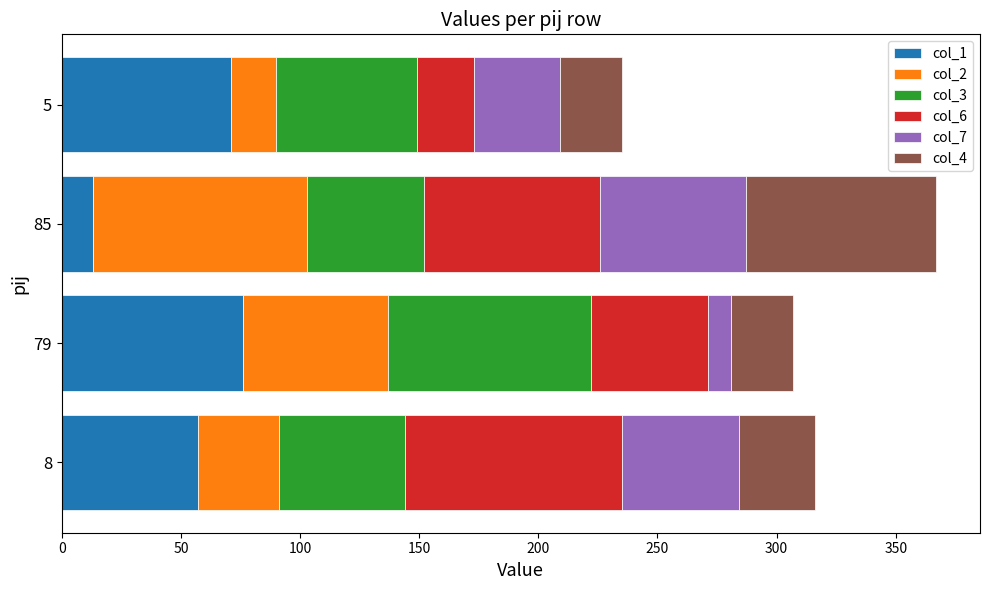

What is the lowest value of the col_1 series?

13